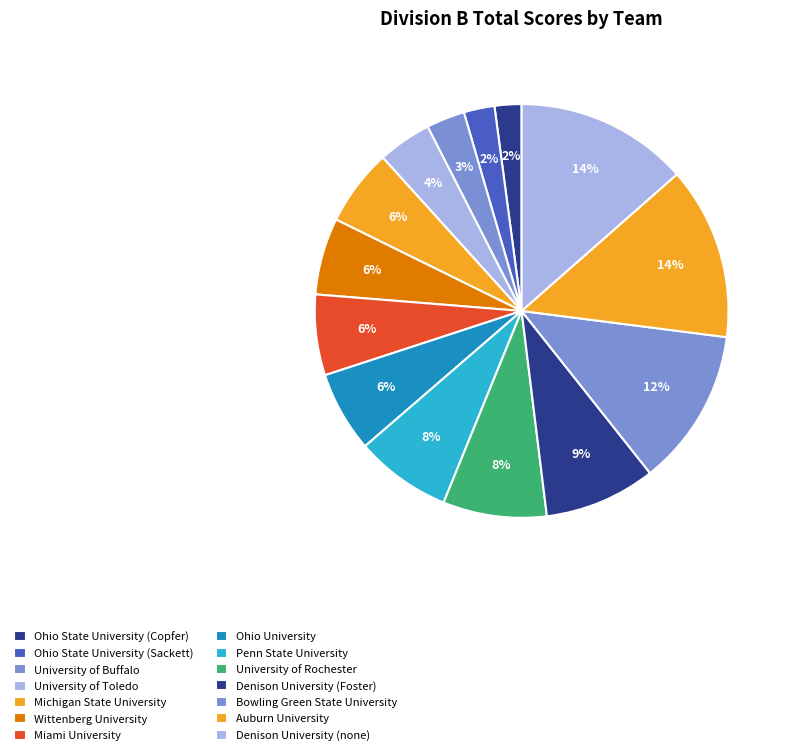

Rank the categories by value from highest to lowest.

Auburn University, Denison University (none), Bowling Green State University, Denison University (Foster), University of Rochester, Penn State University, Miami University, Ohio University, Michigan State University, Wittenberg University, University of Toledo, University of Buffalo, Ohio State University (Sackett), Ohio State University (Copfer)